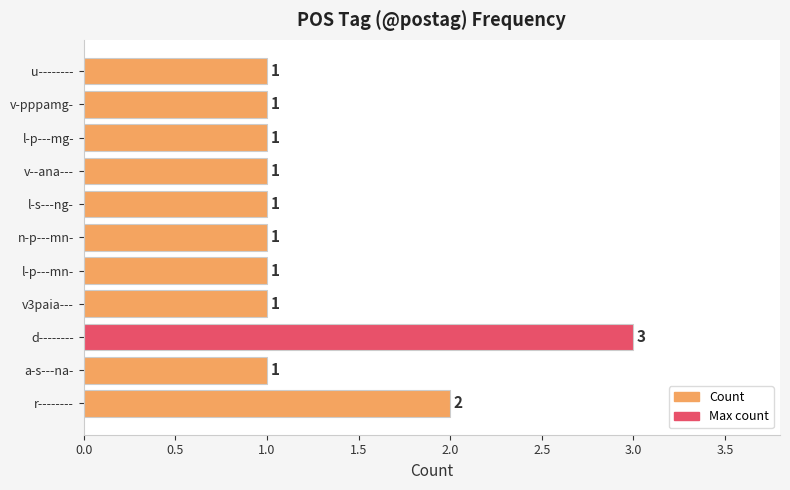

The value at r-------- is 3. True or false?

False